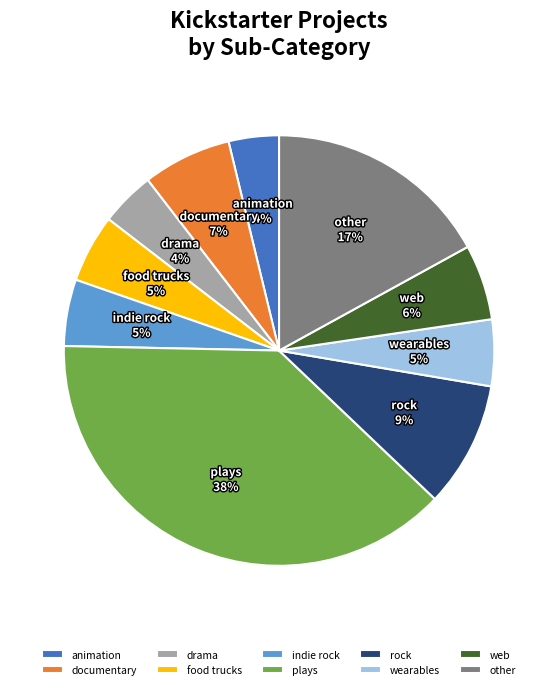

Approximately how many times larger is the value at indie rock compared to other?

0.3